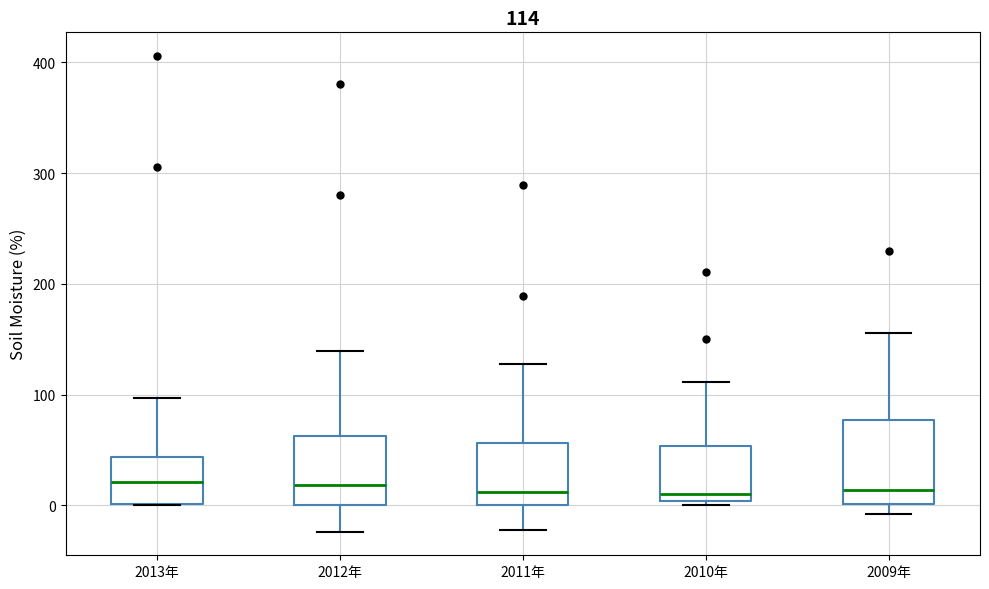

Which box is the tallest, from its lower edge to its upper edge?

2009年